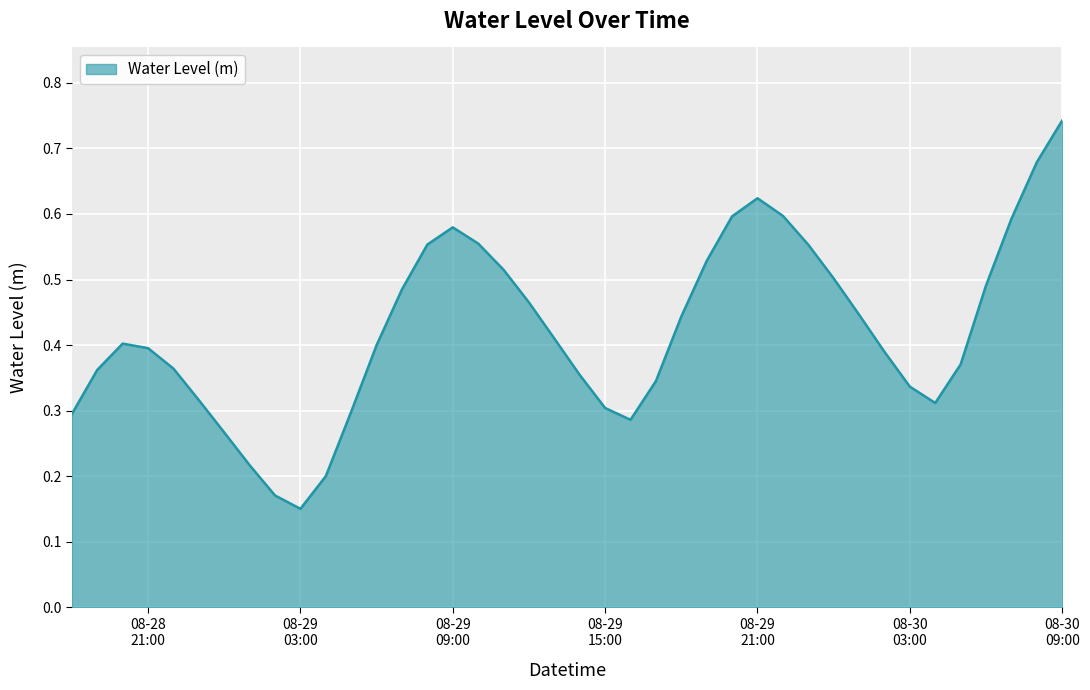

What is the label of the 35th point from the left?

2023-08-30 04:00:00